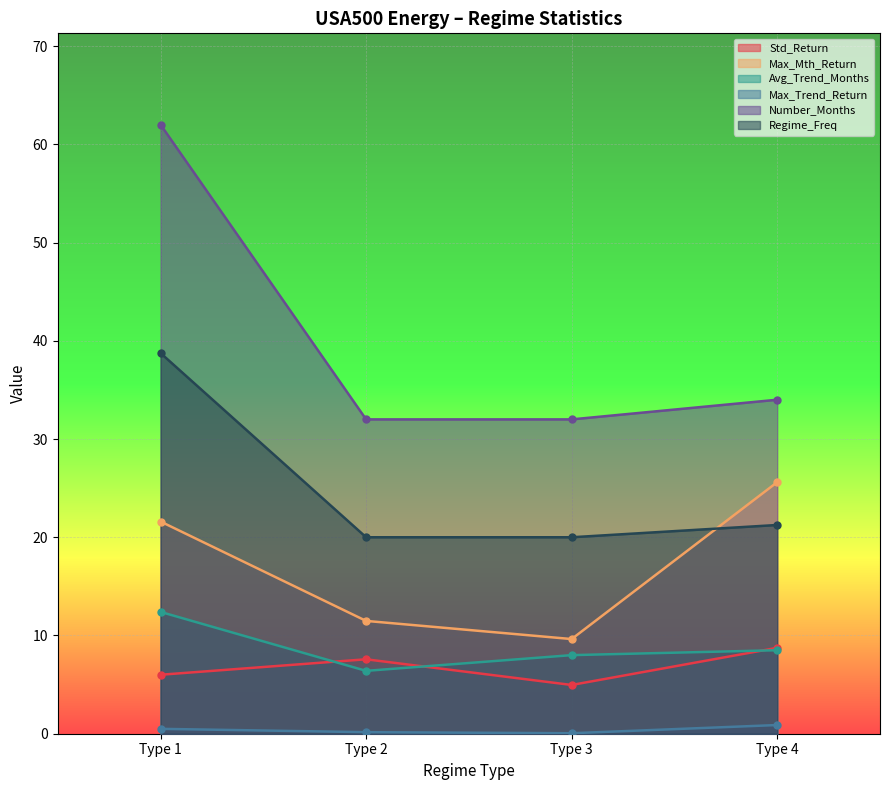

True or false: Number_Months has more than 1 interior local peaks.

False